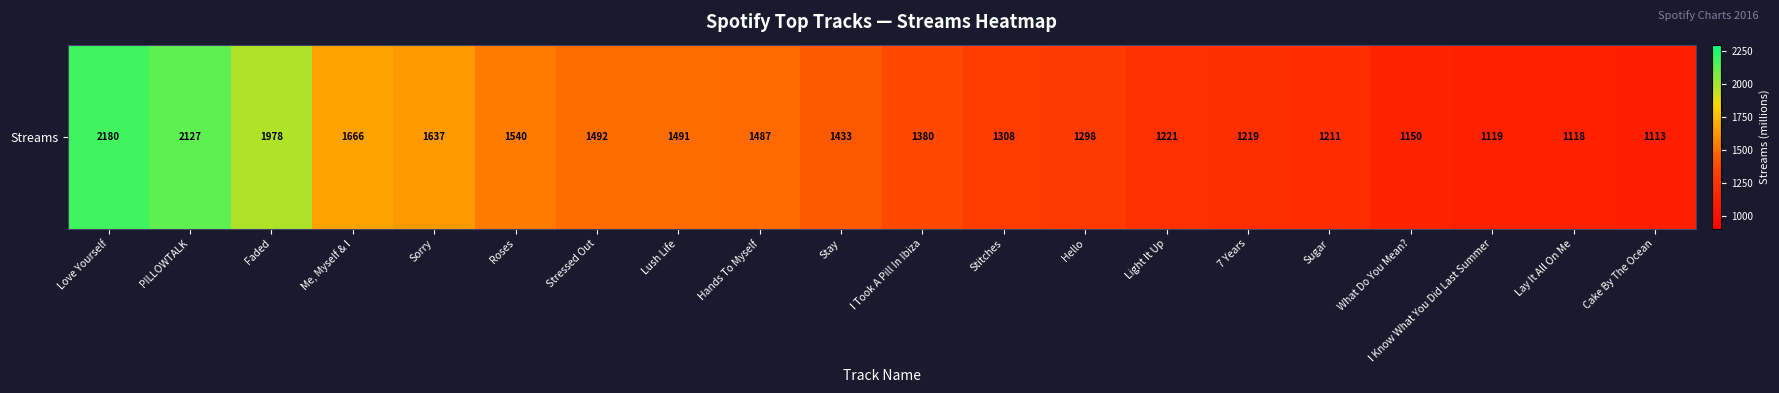

Reading left to right, extract all data points from this chart.

2180	2127	1978	1666	1637	1540	1492	1491	1487	1433	1380	1308	1298	1221	1219	1211	1150	1119	1118	1113